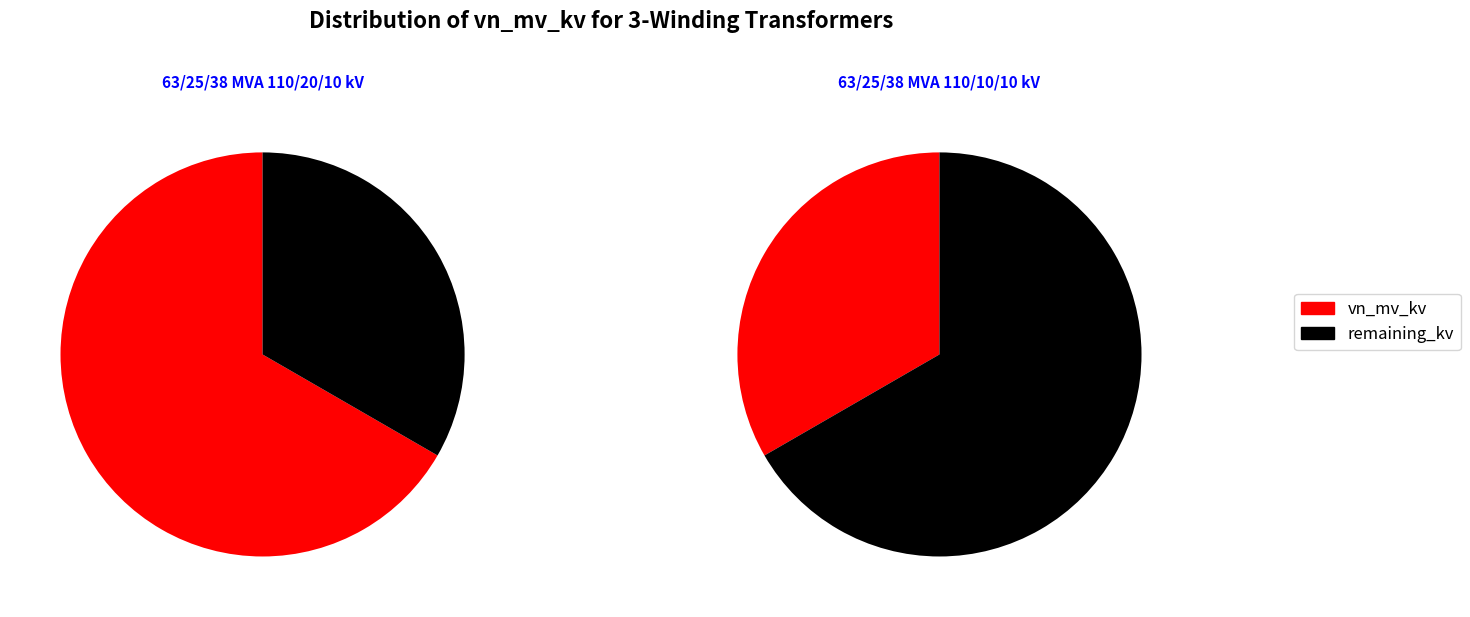

How many segments does this pie chart have?

2